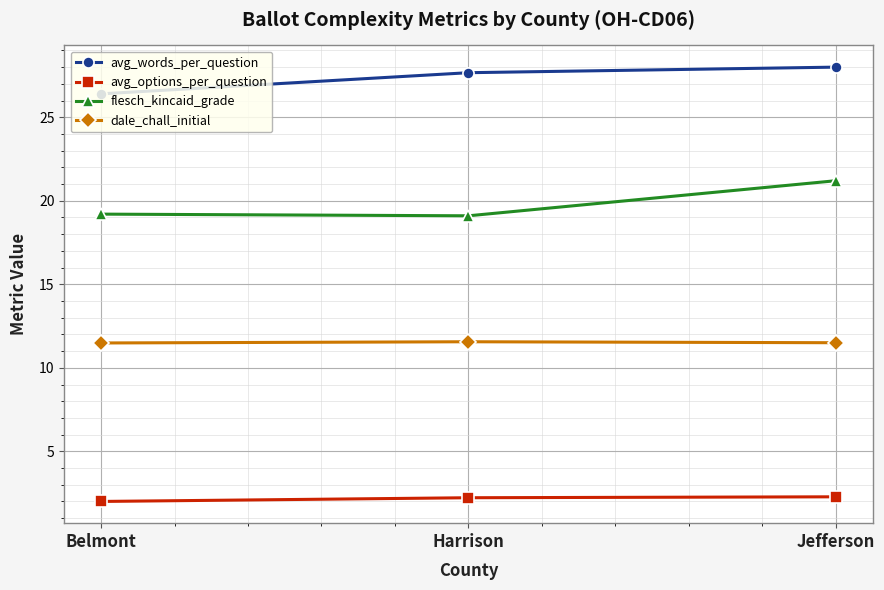

What is the label of the 2nd point from the right?

Harrison